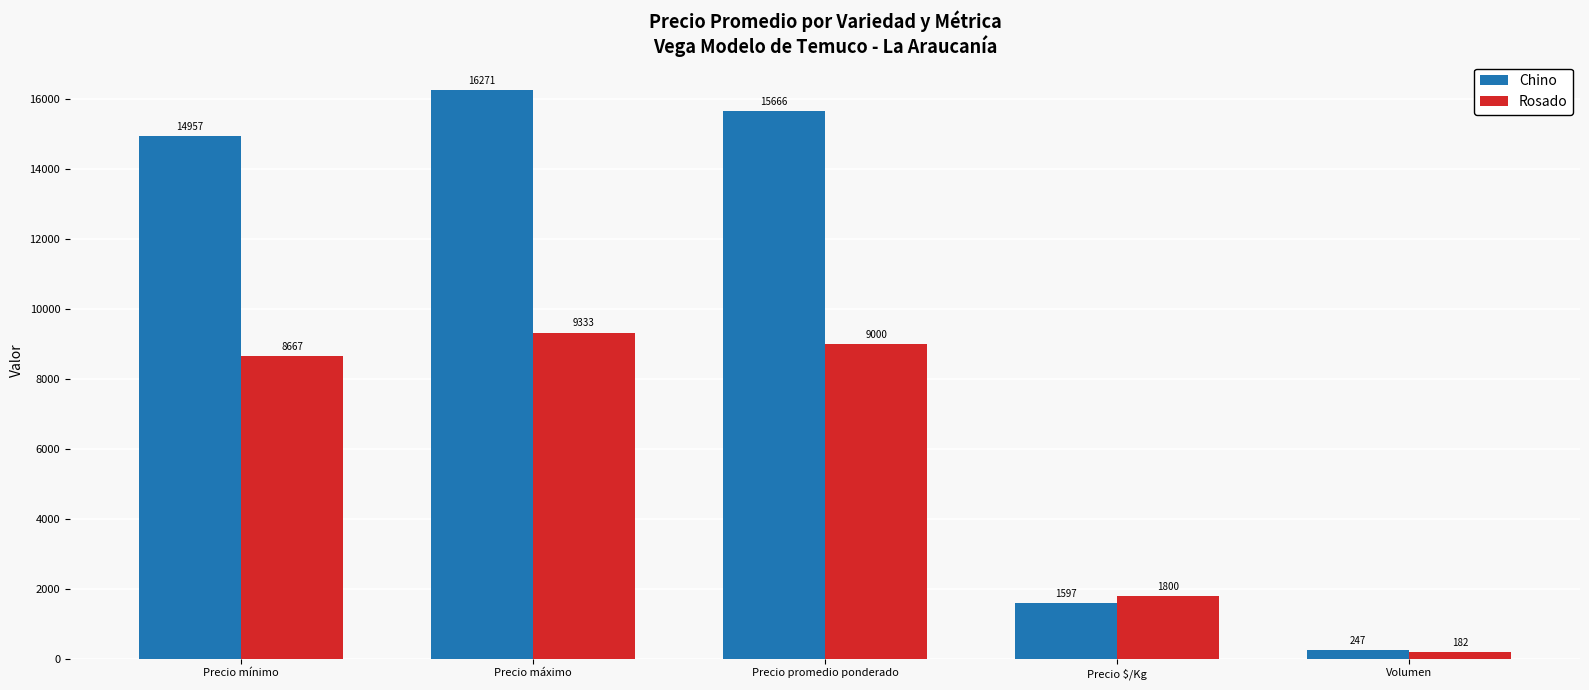

Which series has the largest total across all categories?

Chino